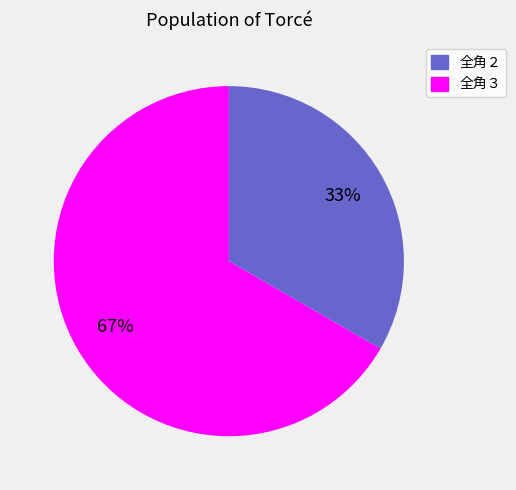

To the nearest percent, what is the average slice percentage?

50%